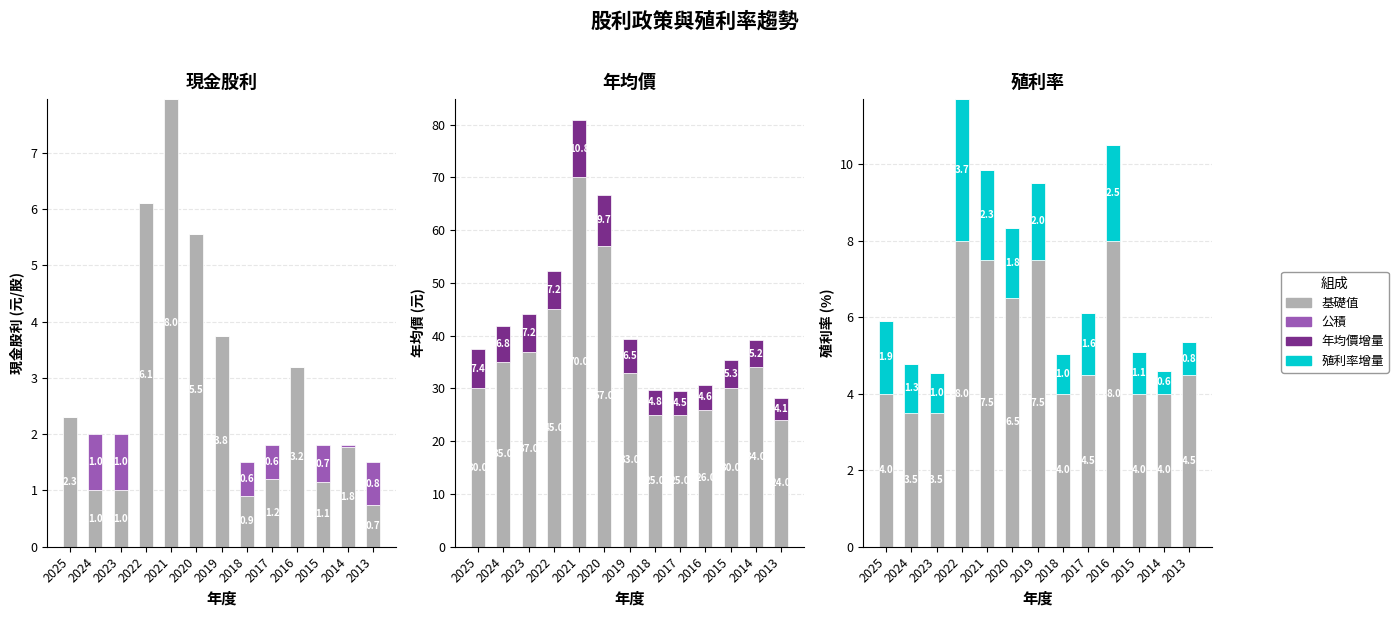

At how many categories does at least one series exceed 44?

3